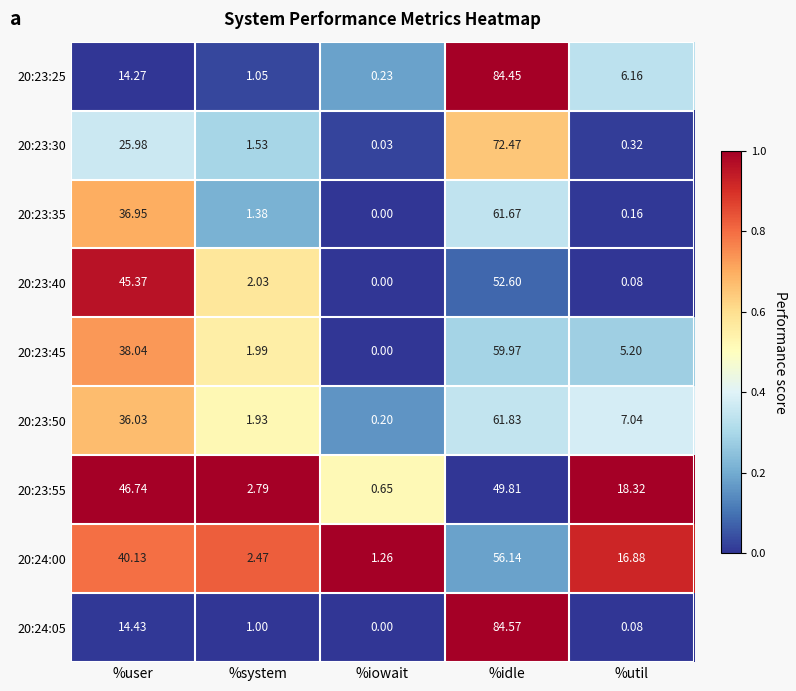

Is the value of 20:23:35 at %util greater than the value of 20:24:05 at %user?

No